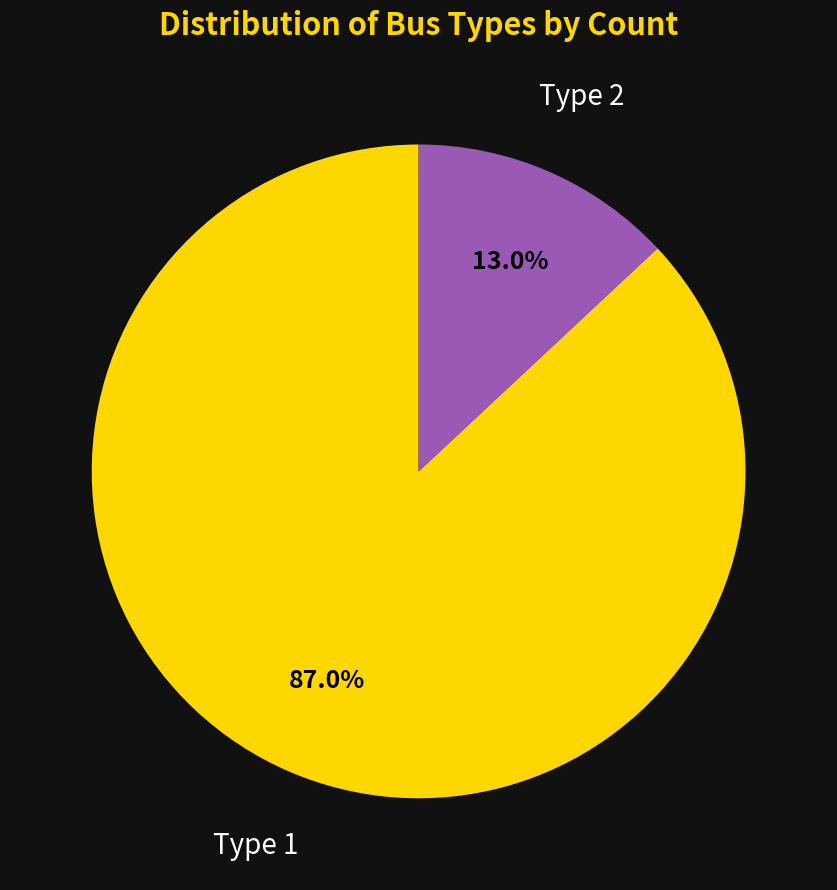

Combined, do Type 1 and Type 2 account for over 50%?

Yes